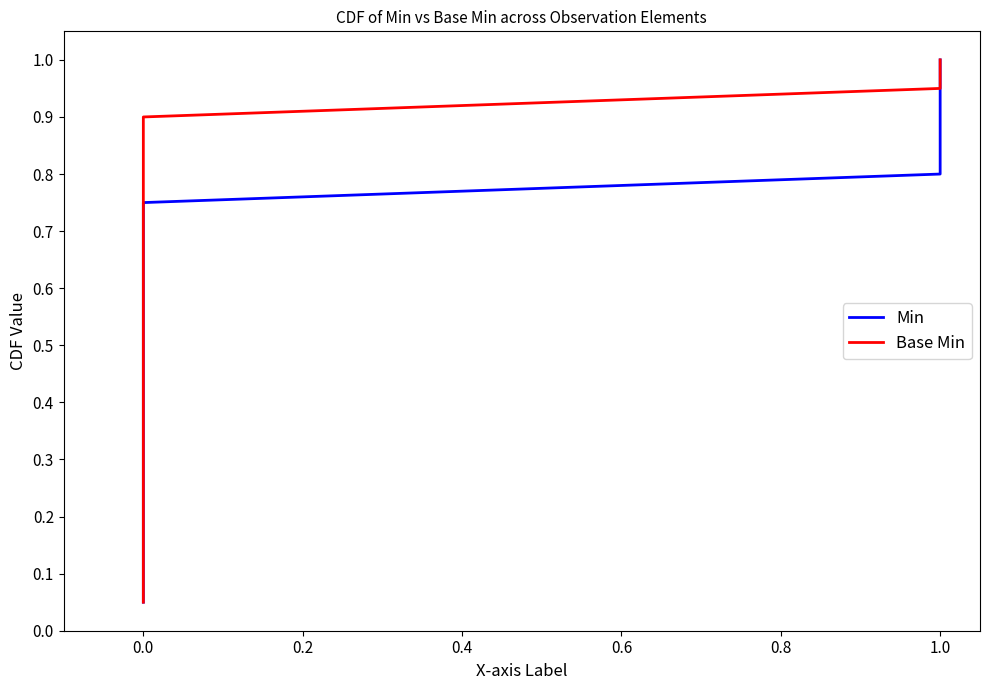

Rank the series at 0.0 from highest to lowest value.

Min, Base Min